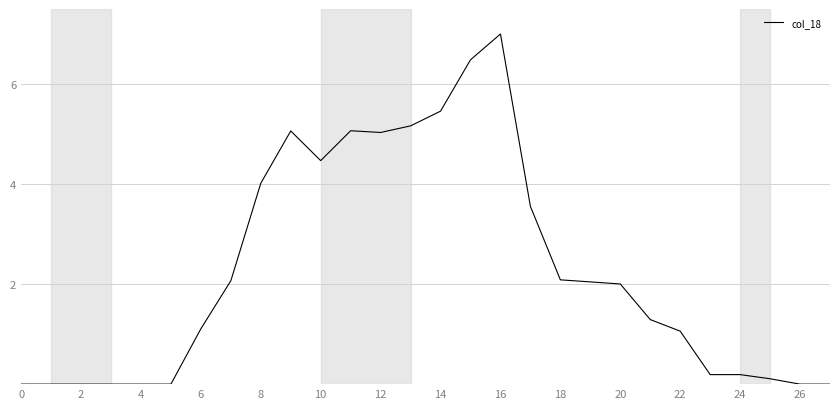

What is the difference between the maximum and minimum values?

7.0